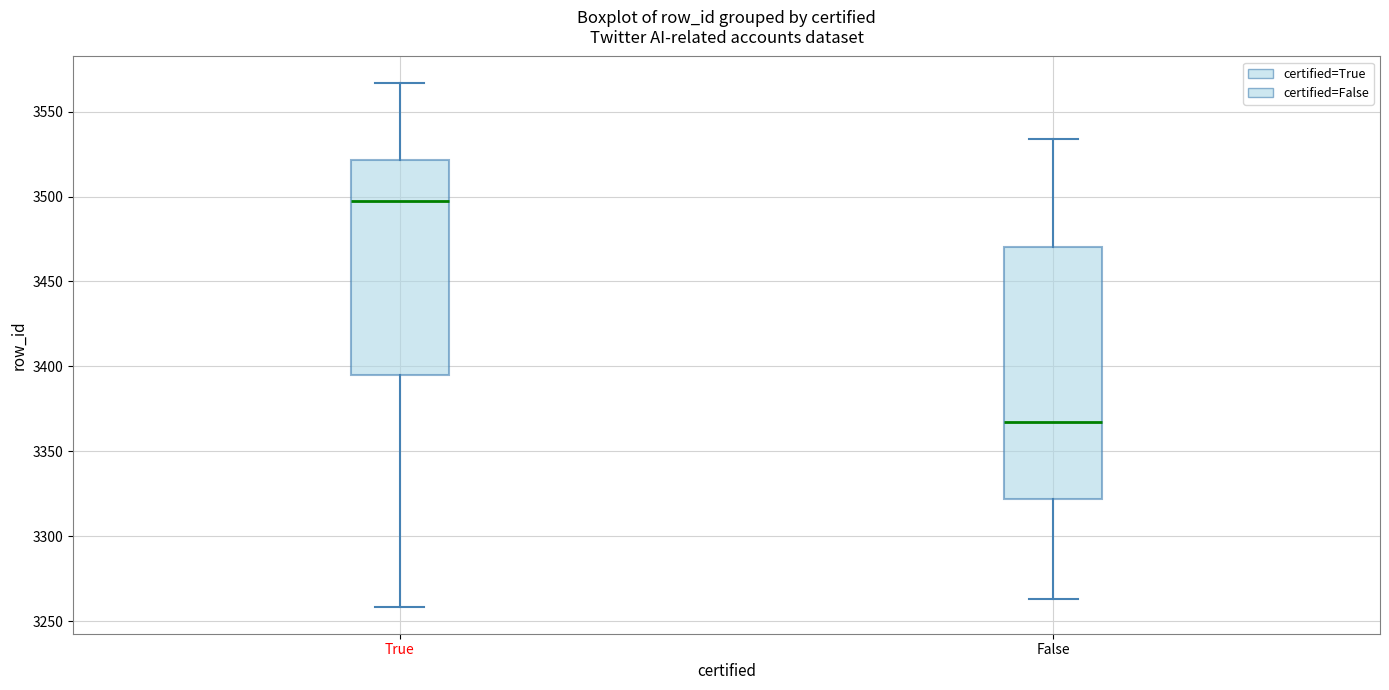

Where does the median line of the box for True sit on the y-axis? The values are not printed on the chart, so give them approximately, as read against the axis.

3500